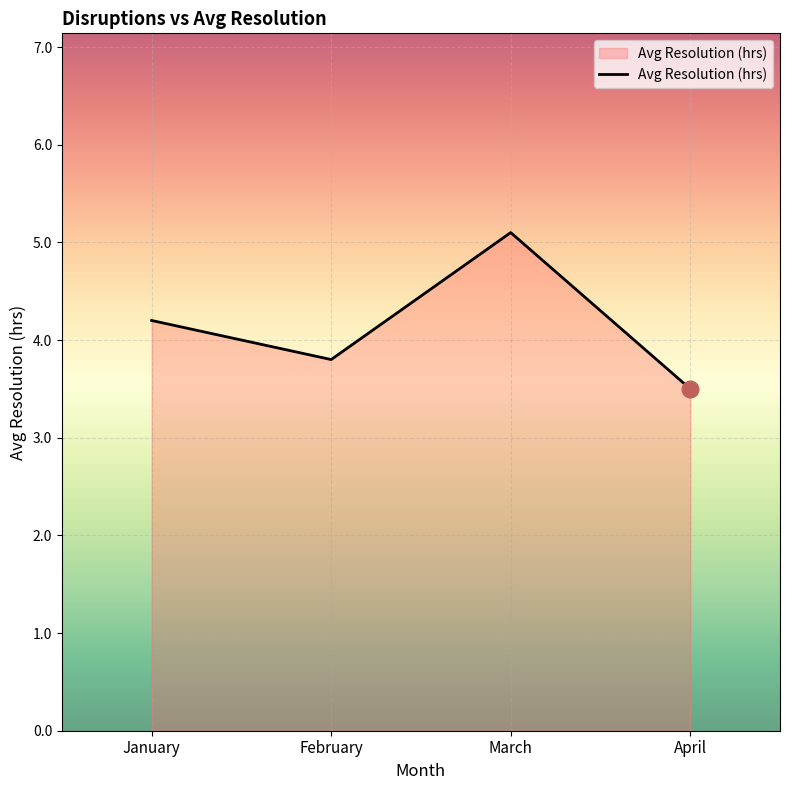

Rank the categories by value from lowest to highest.

April, February, January, March